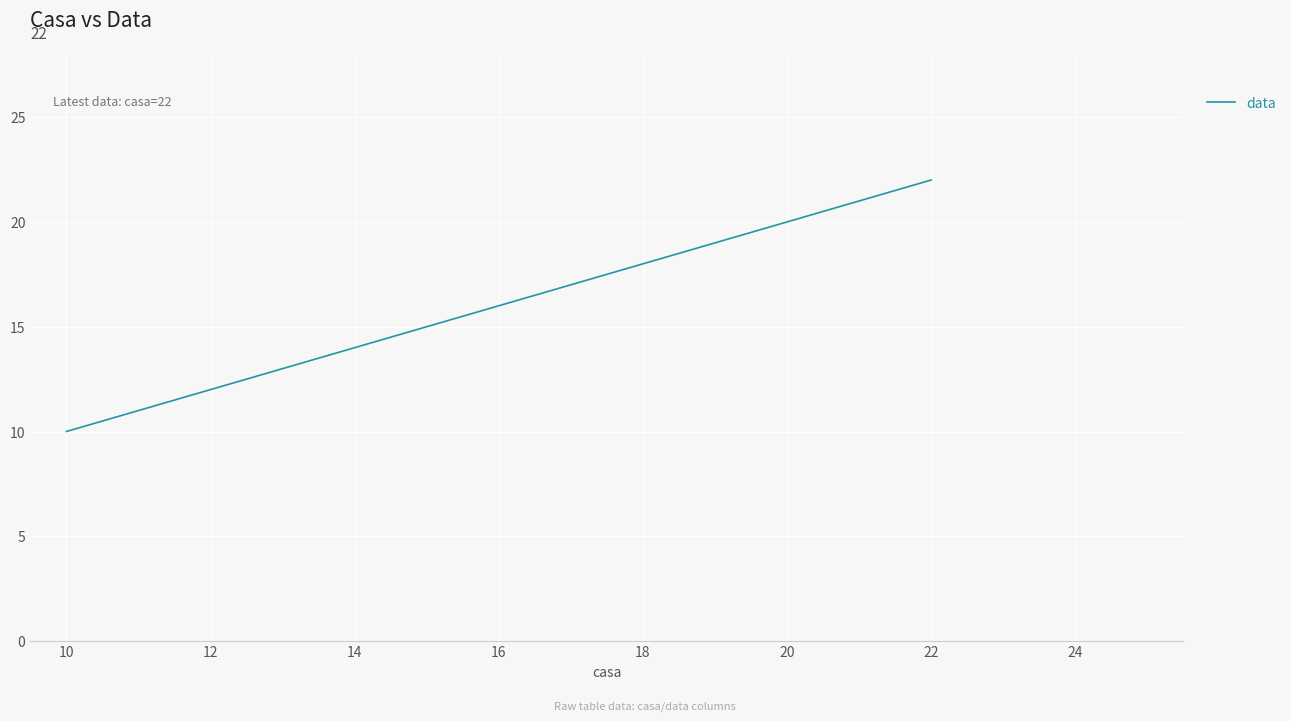

What is the difference between the maximum and minimum values?

12